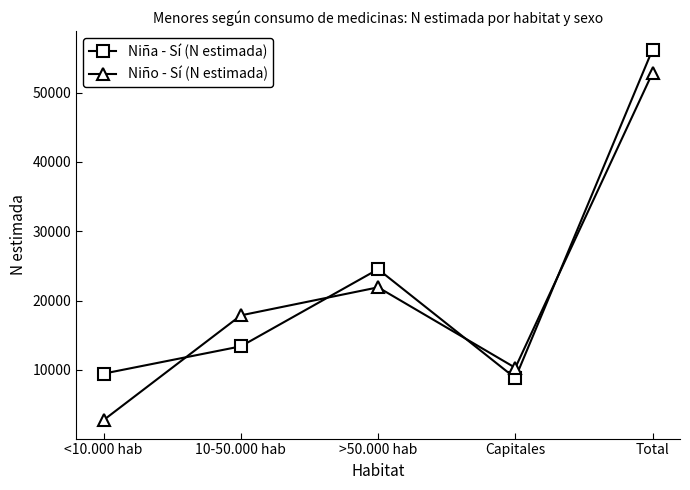

Reading right to left, list all the values displayed in this chart.

Niña - Sí (N estimada): 56204	8816	24522	13401	9465
Niño - Sí (N estimada): 52852	10305	21912	17868	2767